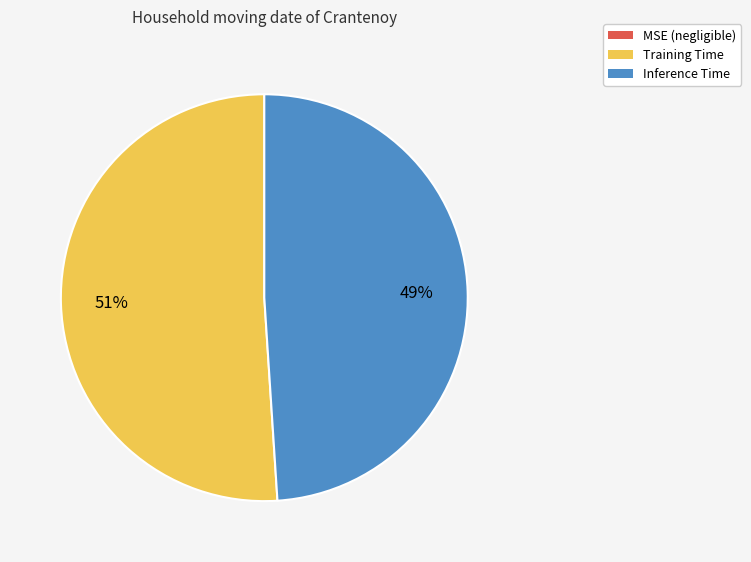

Which category accounts for the majority?

Training Time